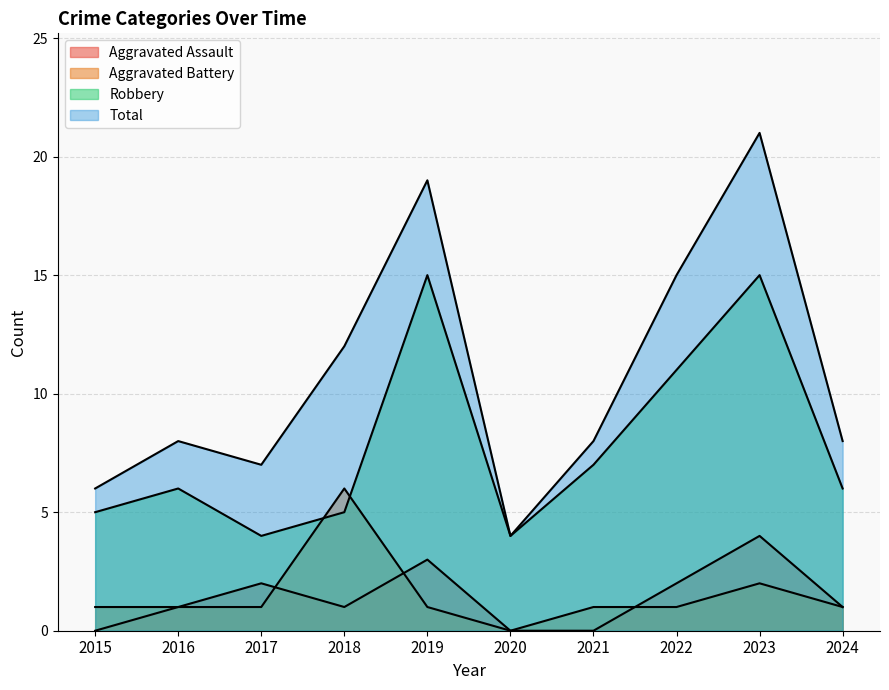

At which label does Robbery reach its peak?

2019